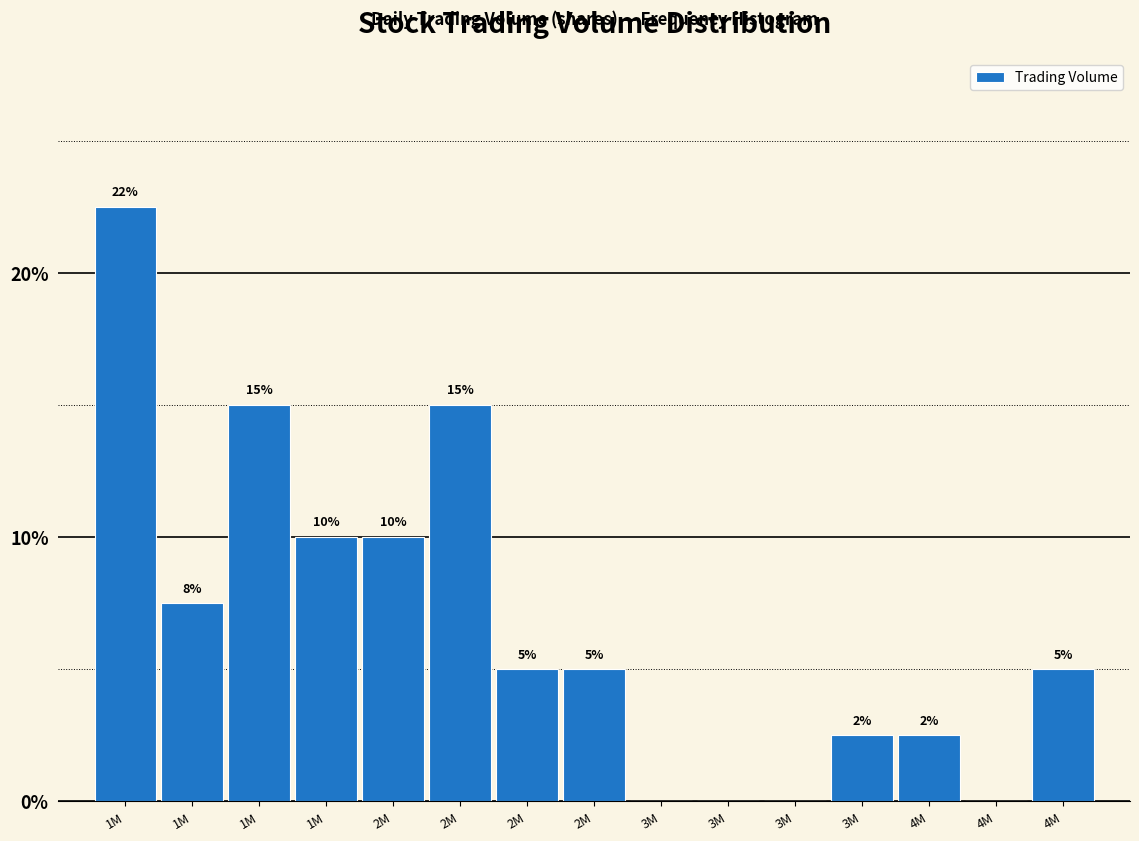

Are the bars horizontal?

No